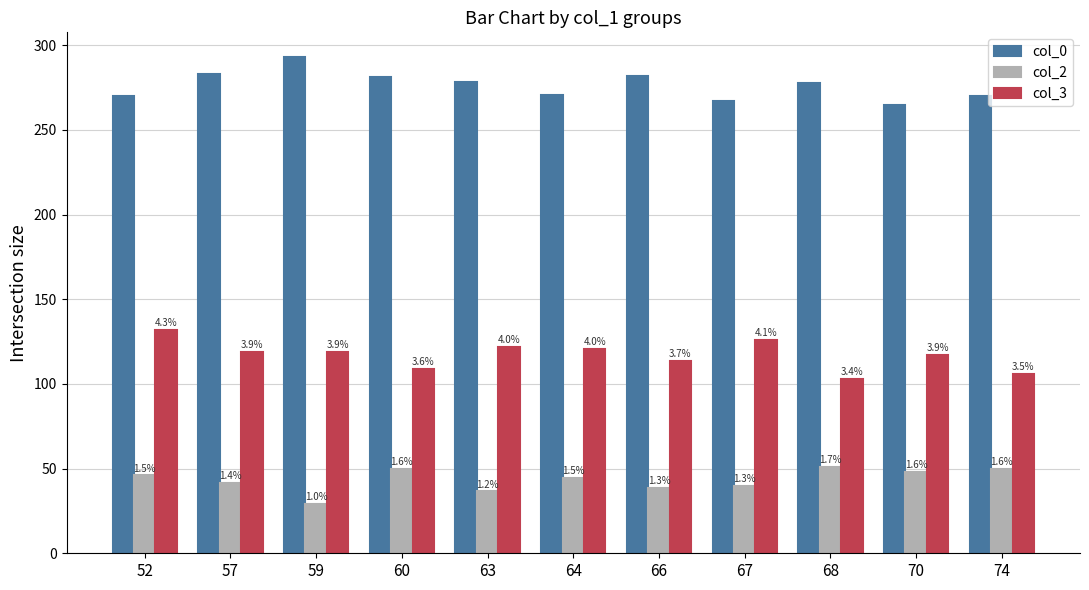

What is the greatest value displayed?

293.0